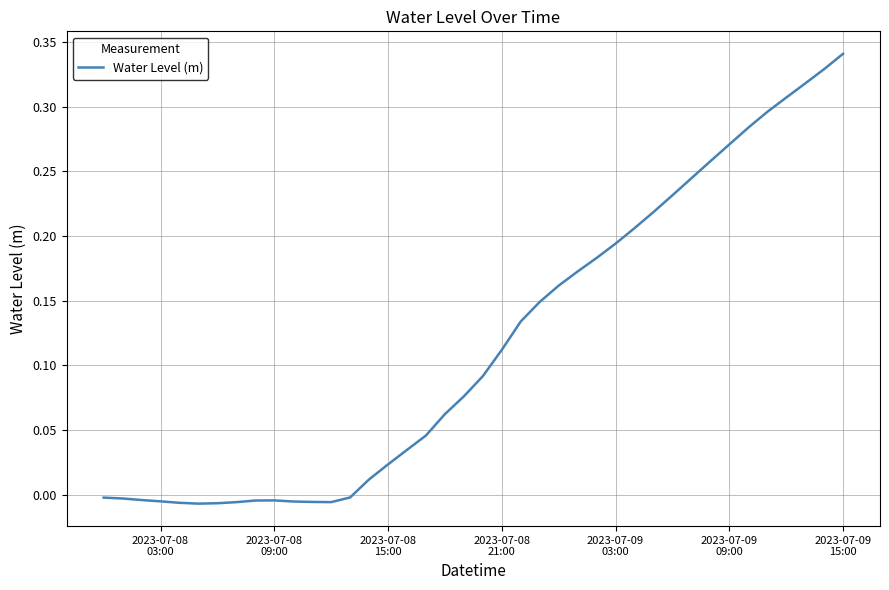

Reading left to right, extract all data points from this chart.

-0.0	-0.0	-0.0	-0.0	-0.0	-0.0	-0.0	-0.0	-0.0	-0.0	-0.0	-0.0	-0.0	-0.0	0.0	0.0	0.0	0.0	0.1	0.1	0.1	0.1	0.1	0.1	0.2	0.2	0.2	0.2	0.2	0.2	0.2	0.2	0.3	0.3	0.3	0.3	0.3	0.3	0.3	0.3